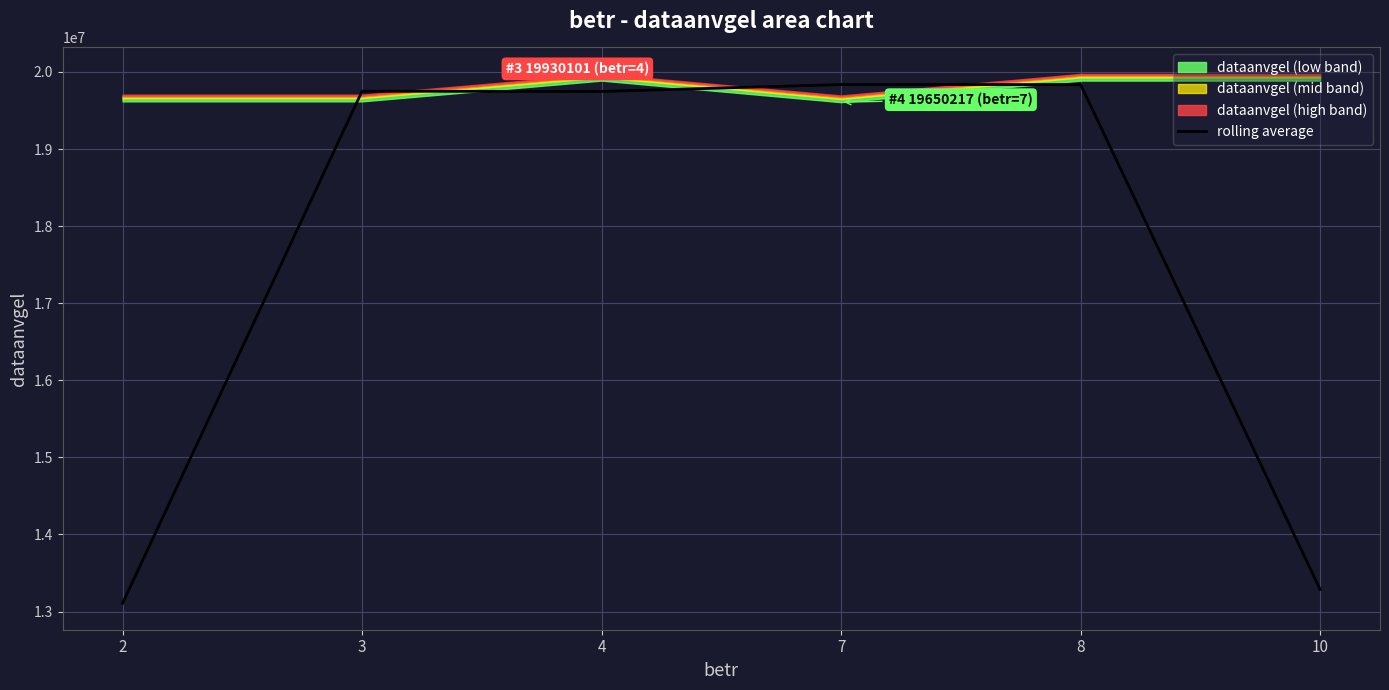

The chart shows a value of 19747046.3 at 4. True or false?

True